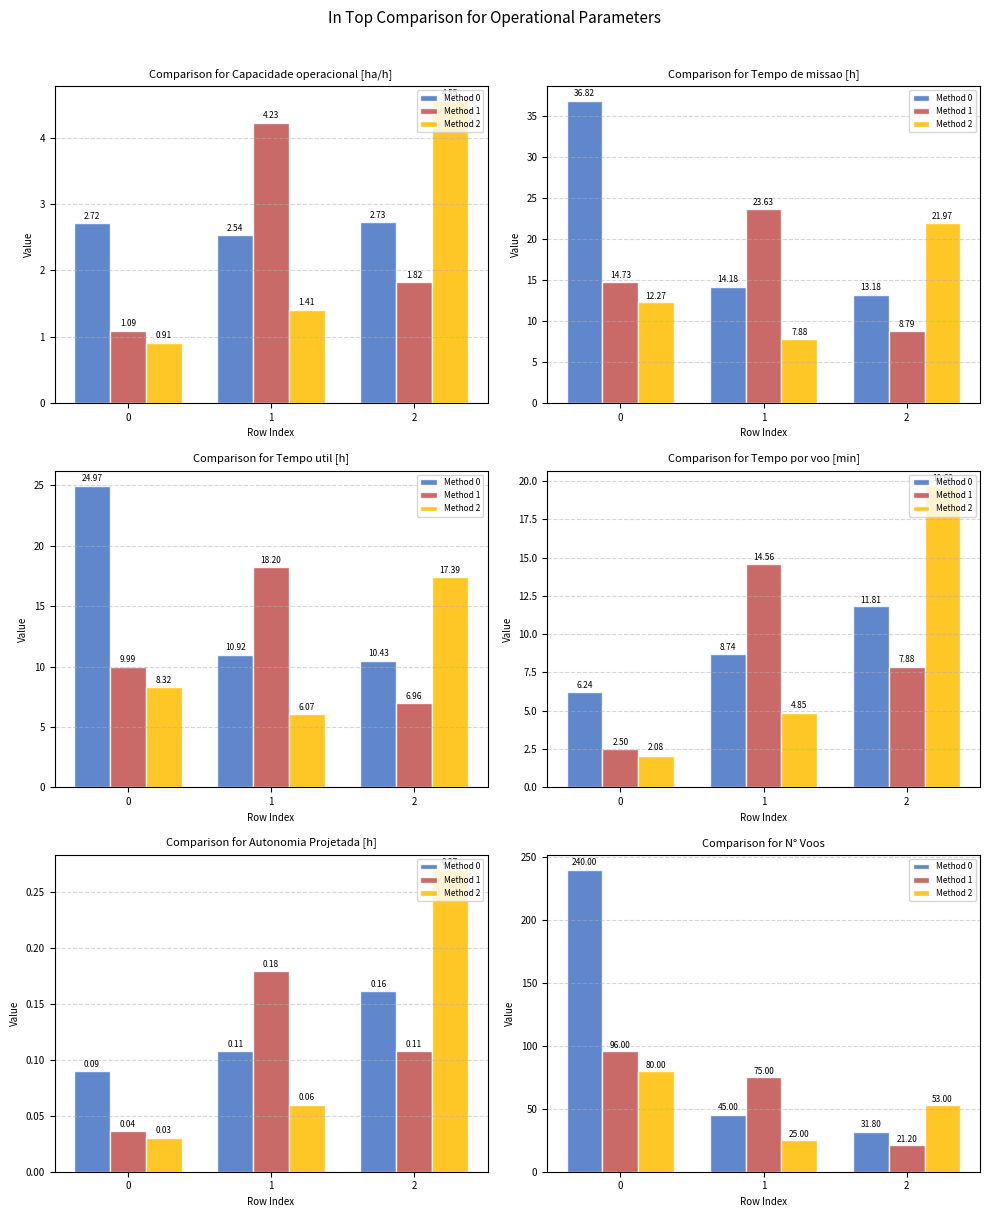

At which label is Method 0 closest to 135?

1